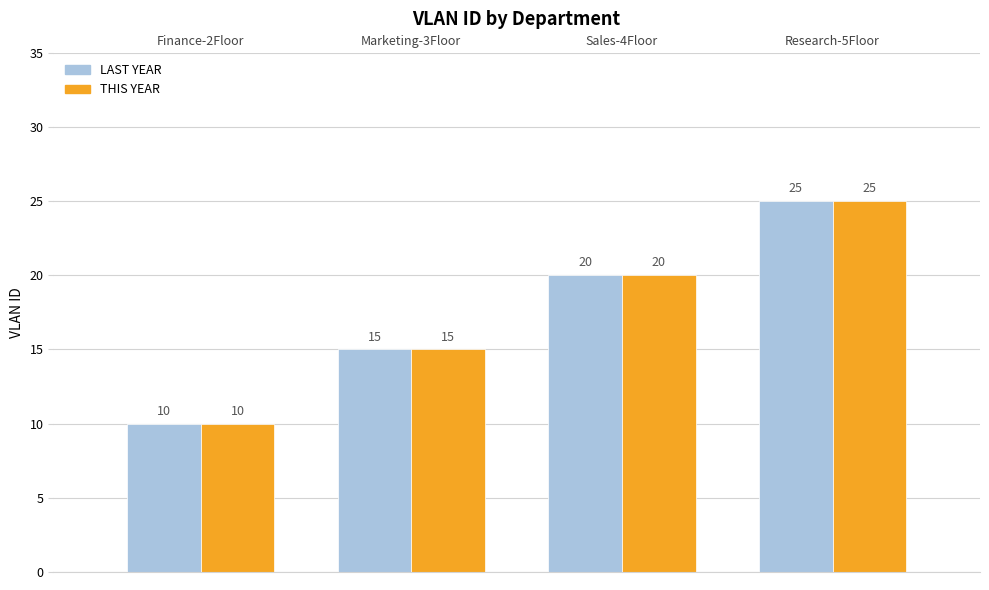

Count the LAST YEAR values in the range 15 to 25.

3